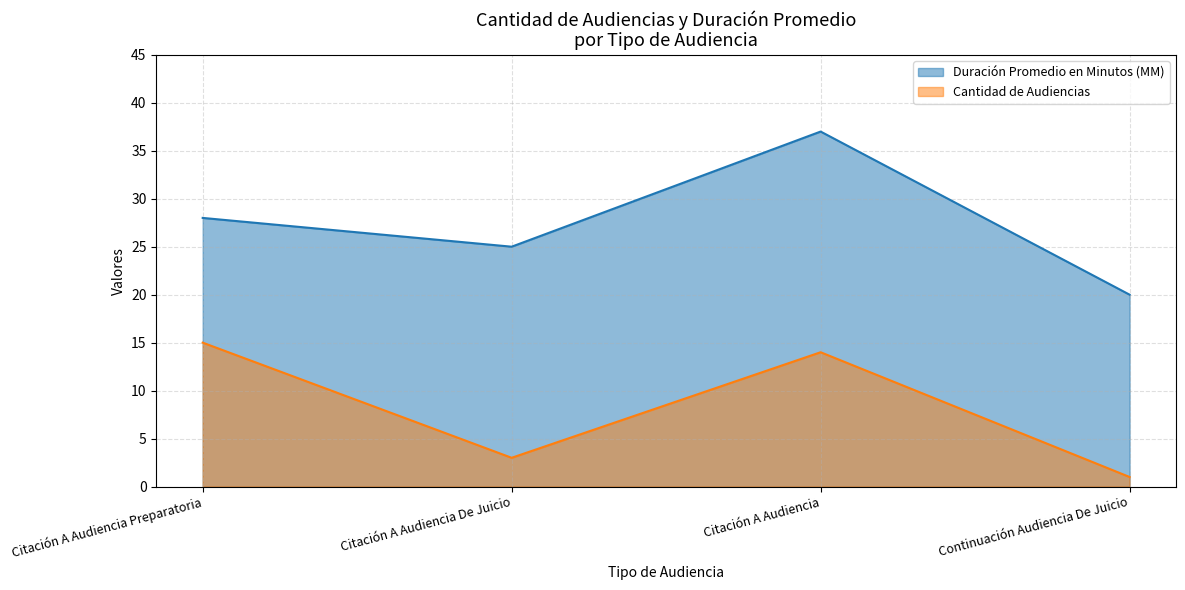

Reading right to left, list all the values displayed in this chart.

Duración Promedio en Minutos (MM): Continuación Audiencia De Juicio=20	Citación A Audiencia=37	Citación A Audiencia De Juicio=25	Citación A Audiencia Preparatoria=28
Cantidad de Audiencias: Continuación Audiencia De Juicio=1	Citación A Audiencia=14	Citación A Audiencia De Juicio=3	Citación A Audiencia Preparatoria=15